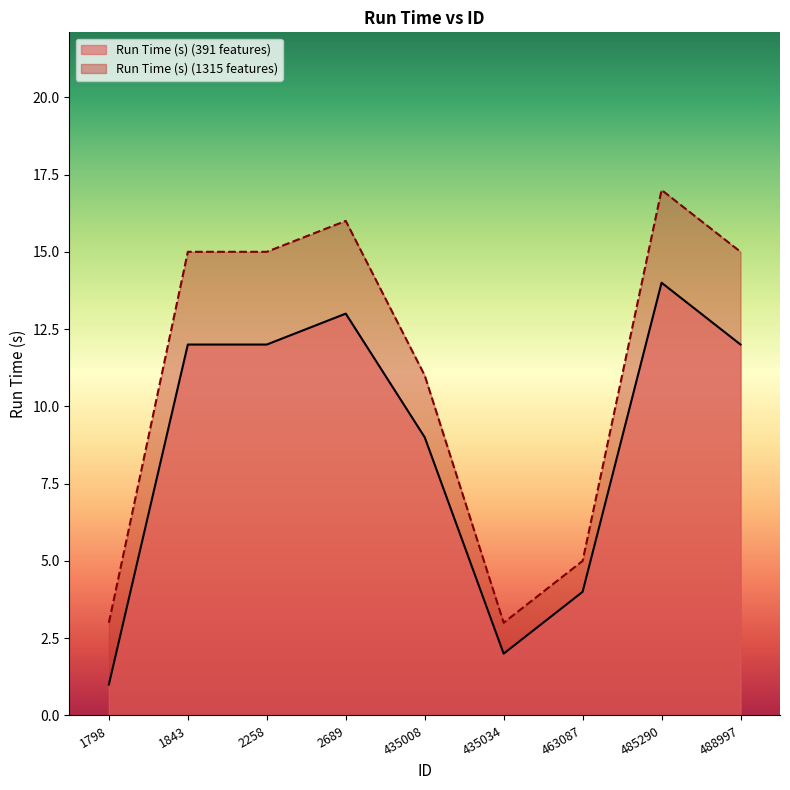

At which label does Run Time (s) (391 features) first exceed 12?

2689